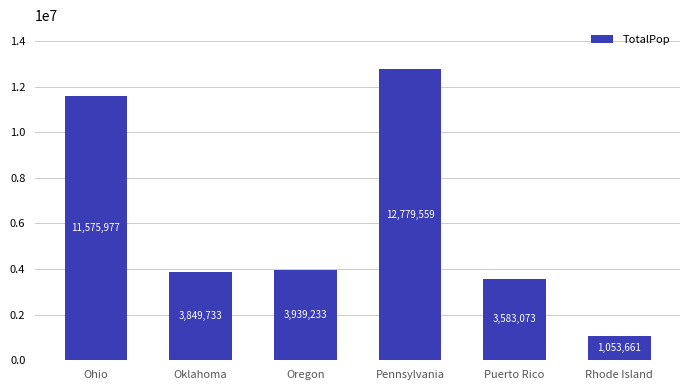

What is the smallest value displayed?

1053661